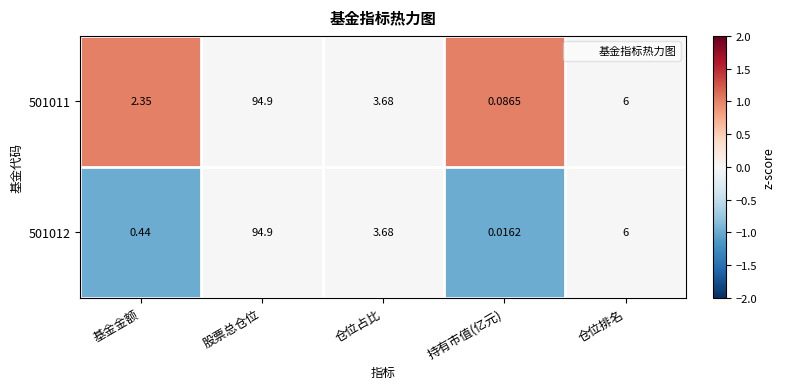

At which category is the sum across all series the highest?

股票总仓位